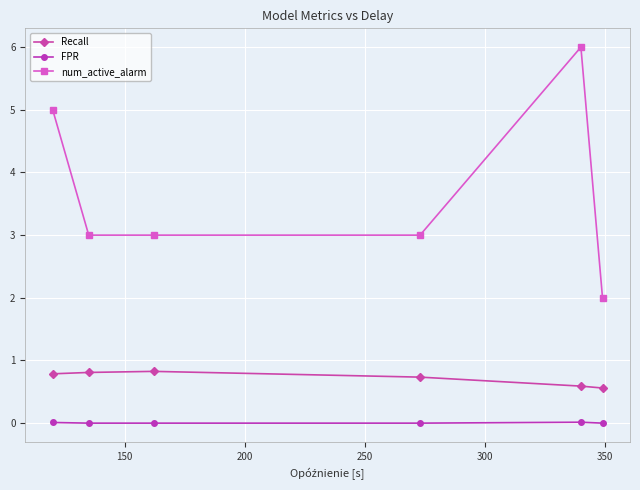

Rank the series by their average value, from lowest to highest.

FPR, Recall, num_active_alarm